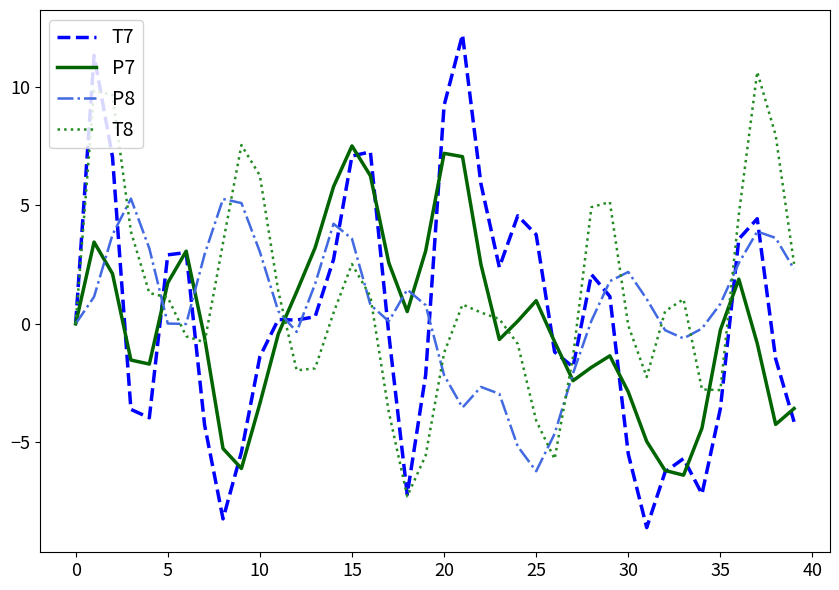

Which series has the widest spread of values?

T7